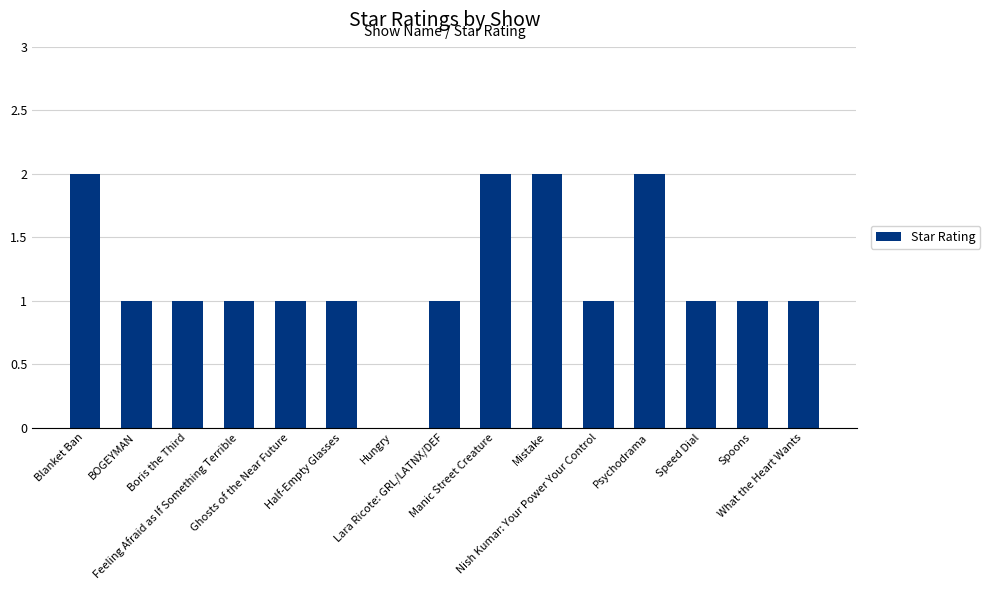

The chart shows a value of 2 at Spoons. True or false?

False